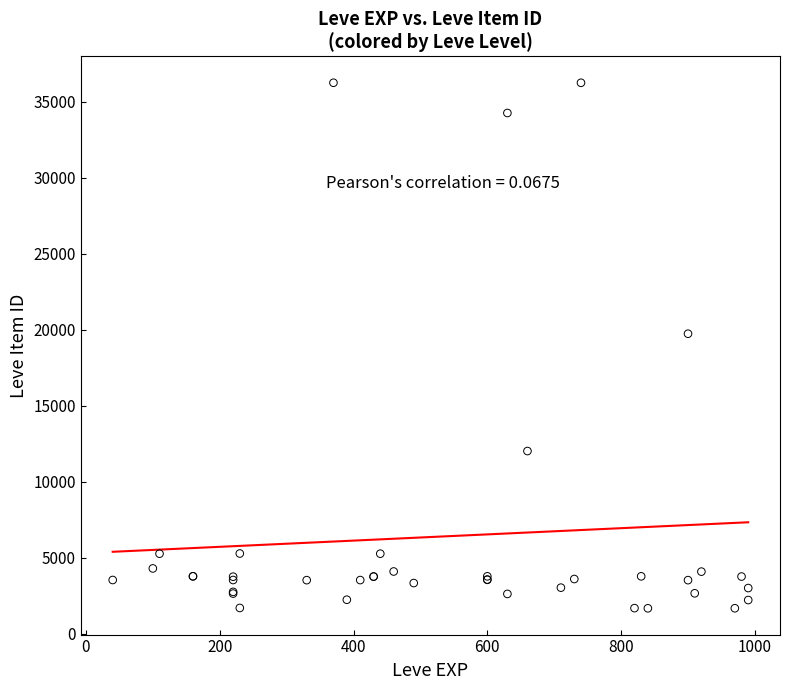

What Y value in the scatter plot is closest to 18967?

19744